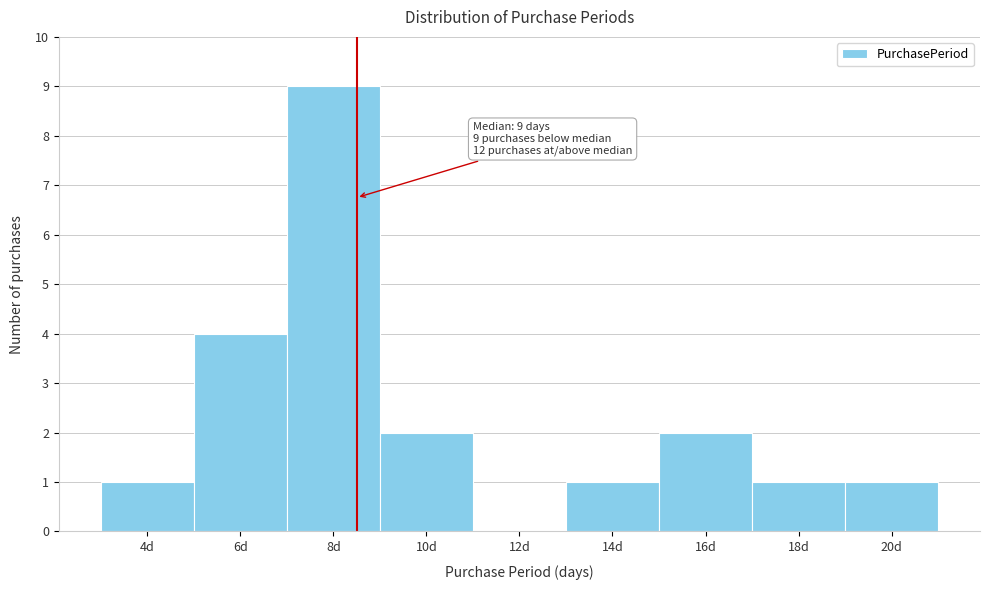

Reading left to right, transcribe all the data shown in this chart.

4d=1	6d=4	8d=9	10d=2	12d=0	14d=1	16d=2	18d=1	20d=1